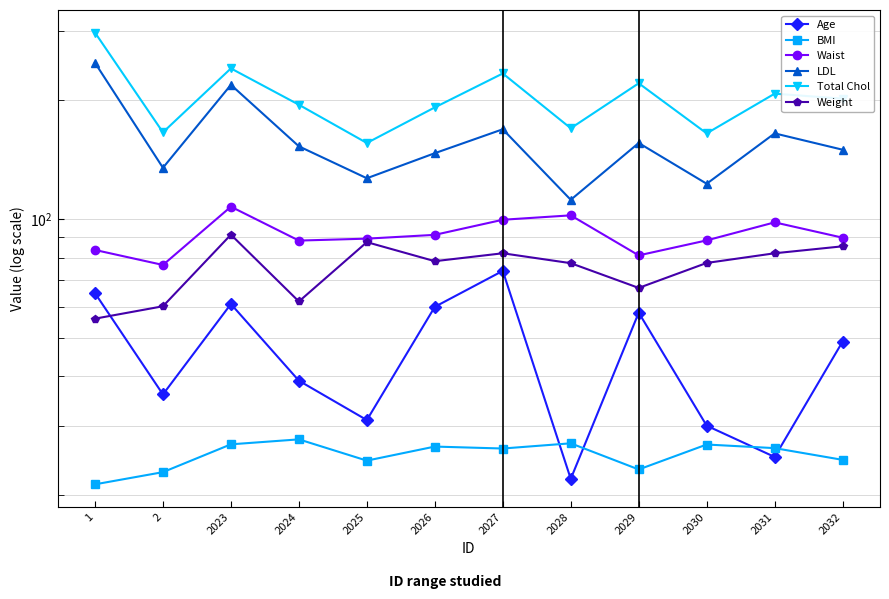

True or false: Waist and BMI cross at least once.

False